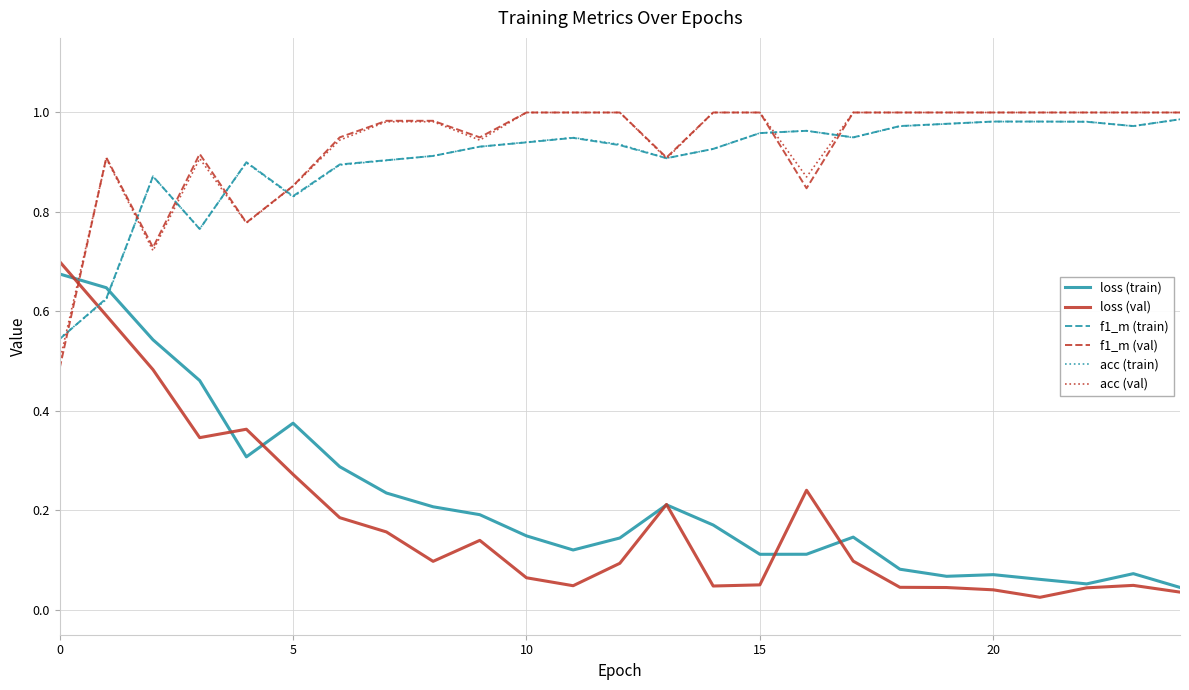

Which series has the widest spread of values?

loss (val)